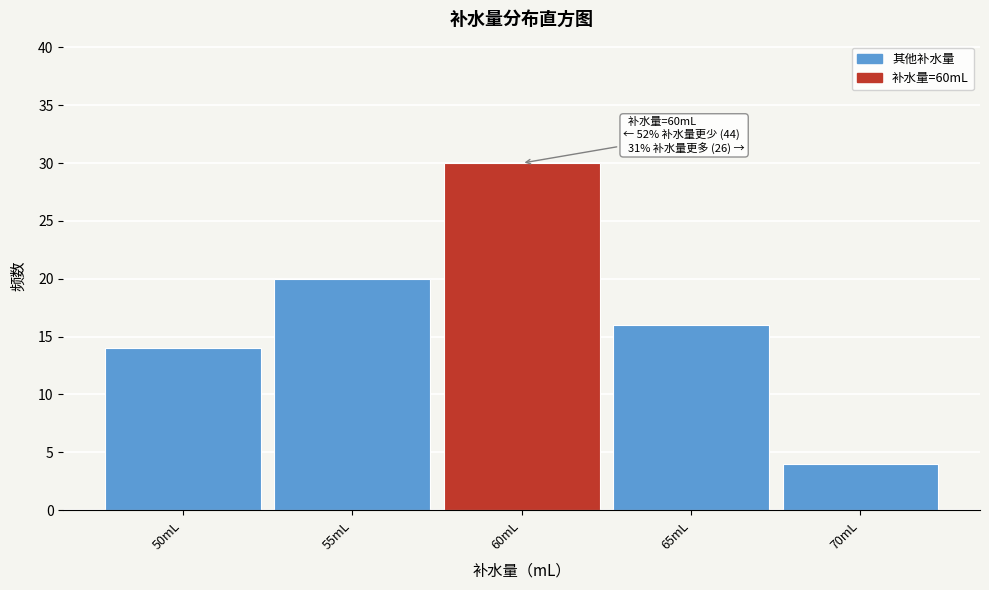

Which range on the x-axis has the tallest bar?

57.5 to 62.5